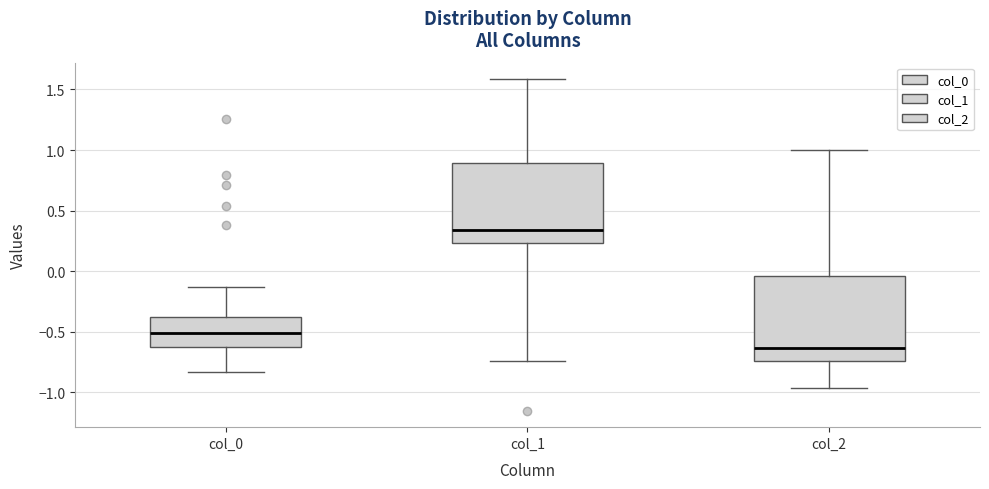

Which box has the lowest median line?

col_2